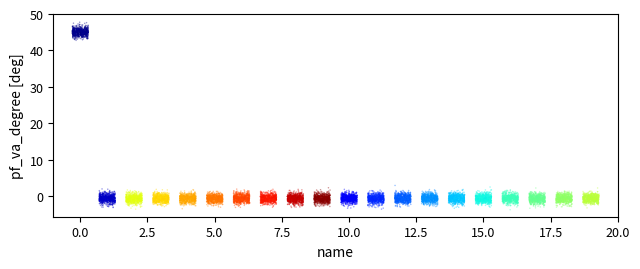

What is the range of X values (max minus min)?

12.6